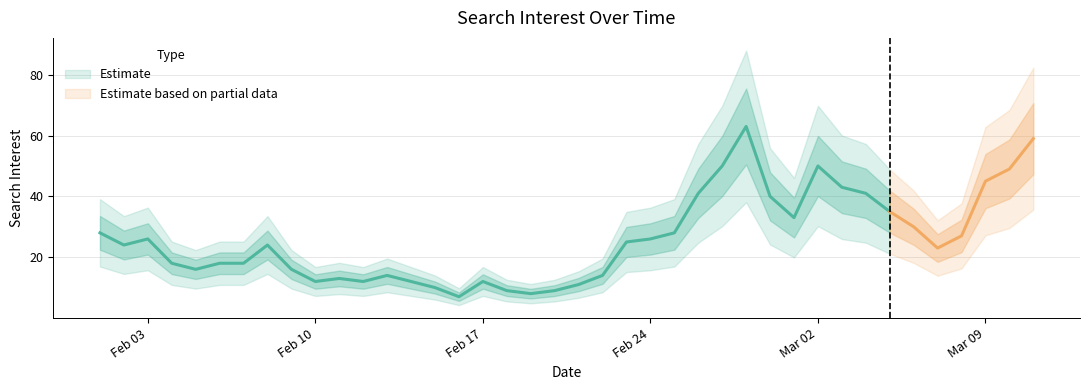

Reading left to right, transcribe all the data shown in this chart.

28	24	26	18	16	18	18	24	16	12	13	12	14	12	10	7	12	9	8	9	11	14	25	26	28	41	50	63	40	33	50	43	41	35	30	23	27	45	49	59